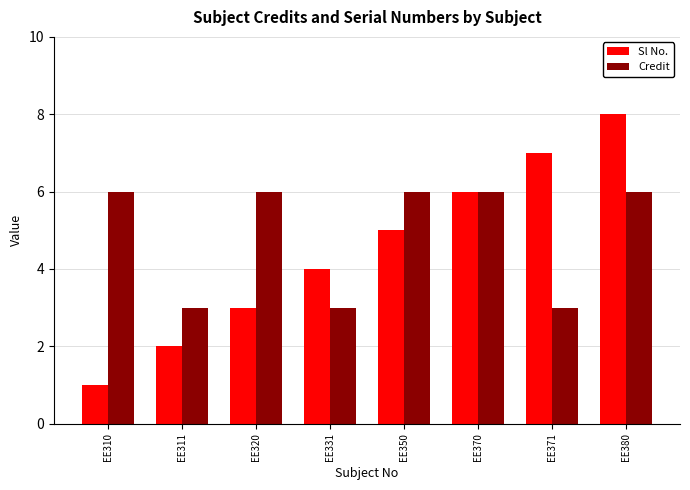

Which series has the widest spread of values?

Sl No.